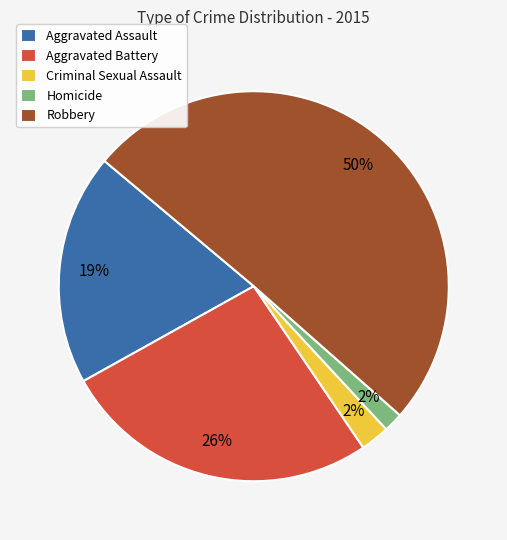

The Aggravated Battery slice represents 26% of the pie. True or false?

True